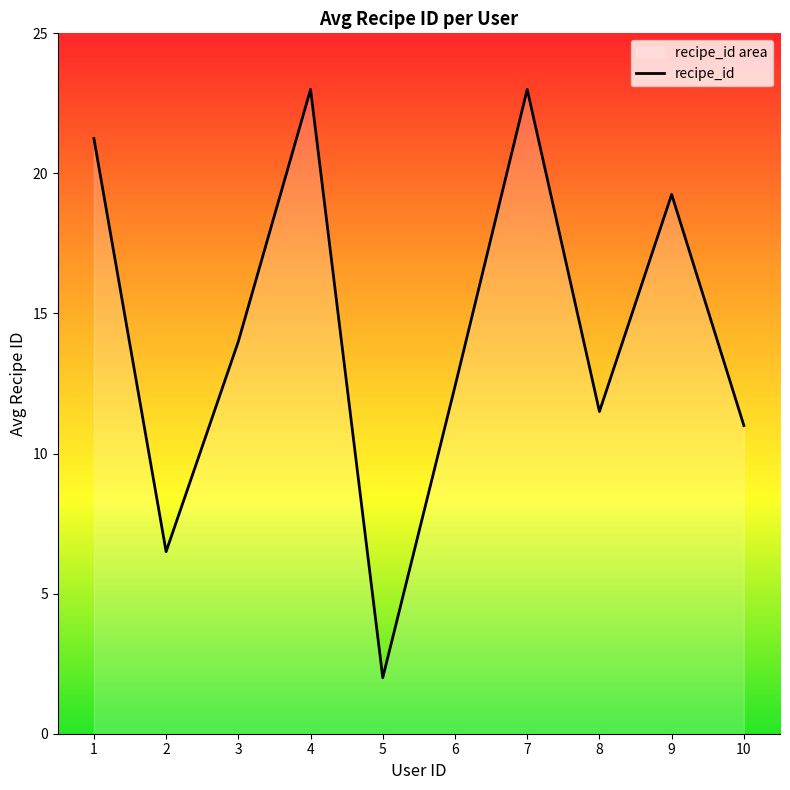

Between 8 and 3, which is larger?

3